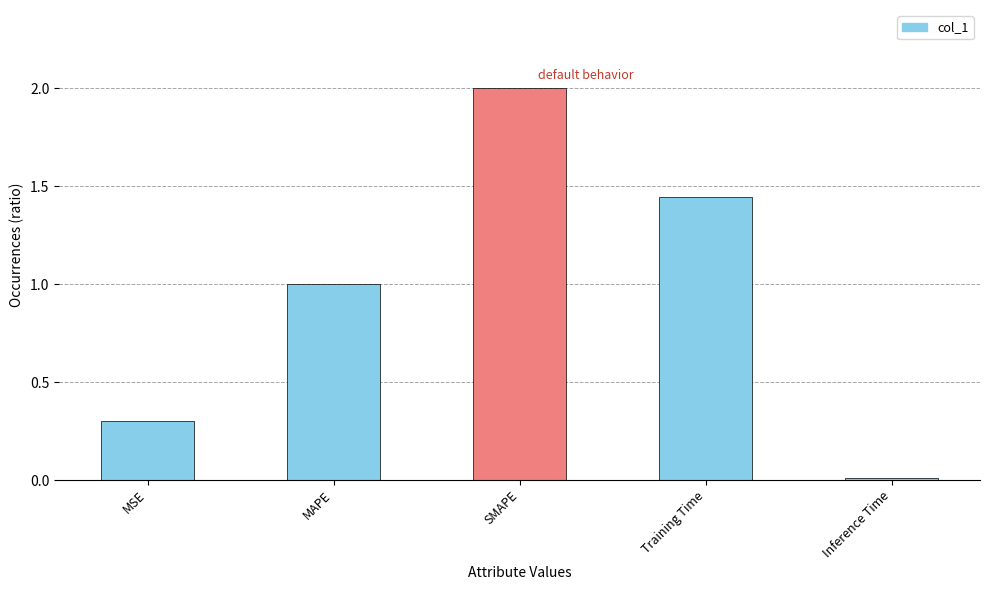

What is the greatest value displayed?

2.0